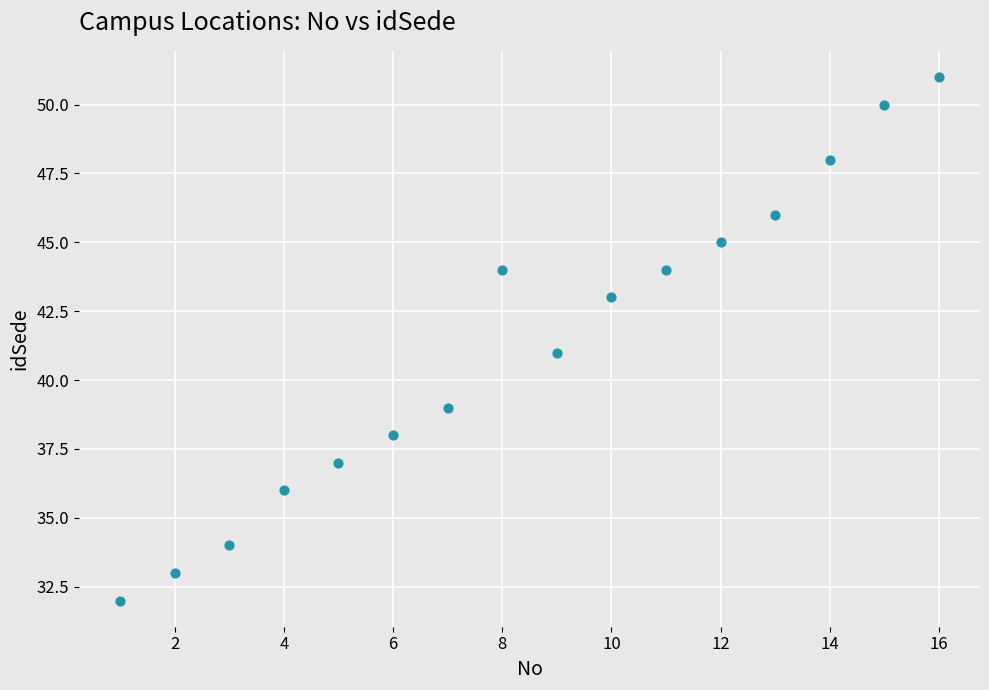

What is the range of Y values (max minus min)?

19